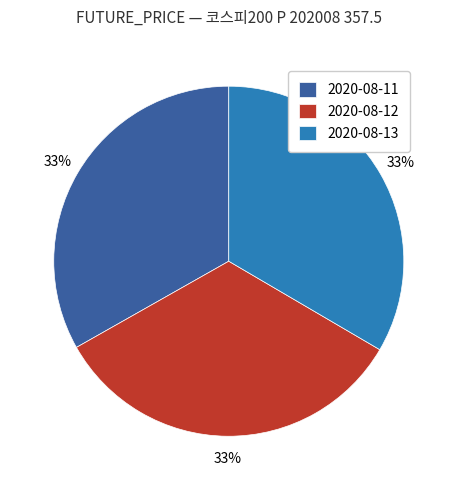

True or false: 2020-08-12 accounts for 25% of the total.

False